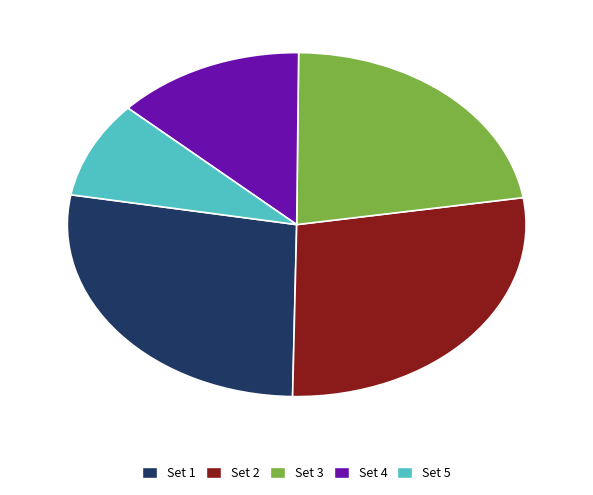

Does Set 3 account for over 50% of the chart?

No